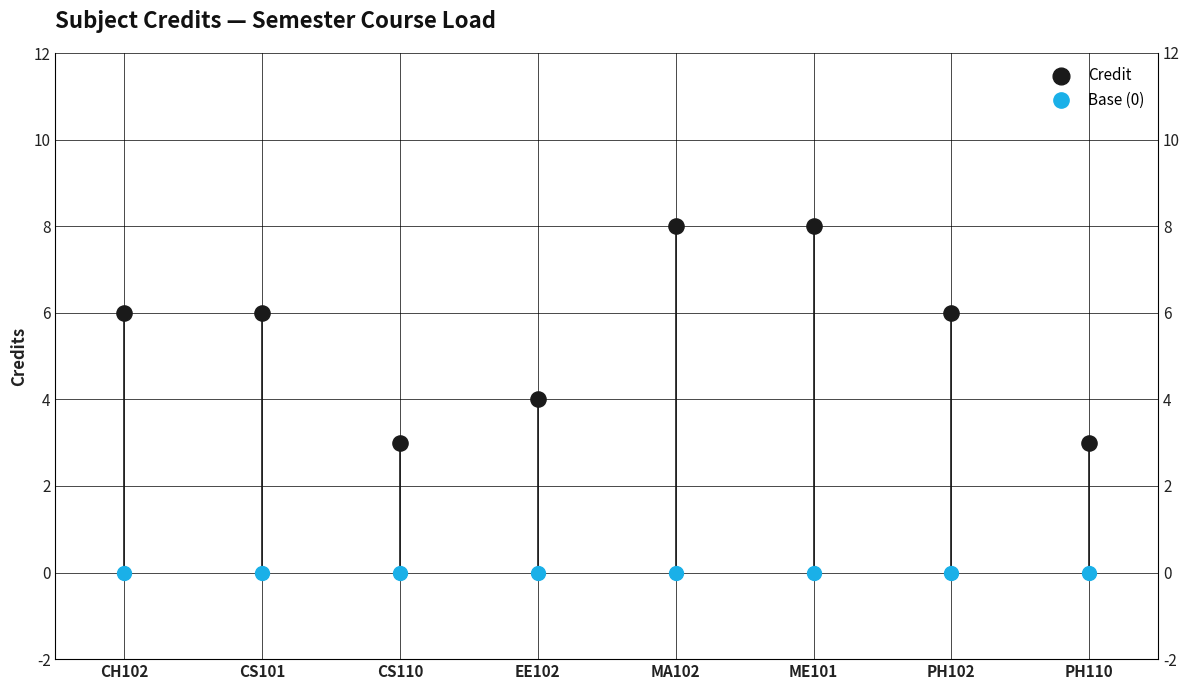

Which series reaches the minimum Y coordinate?

Base (0)